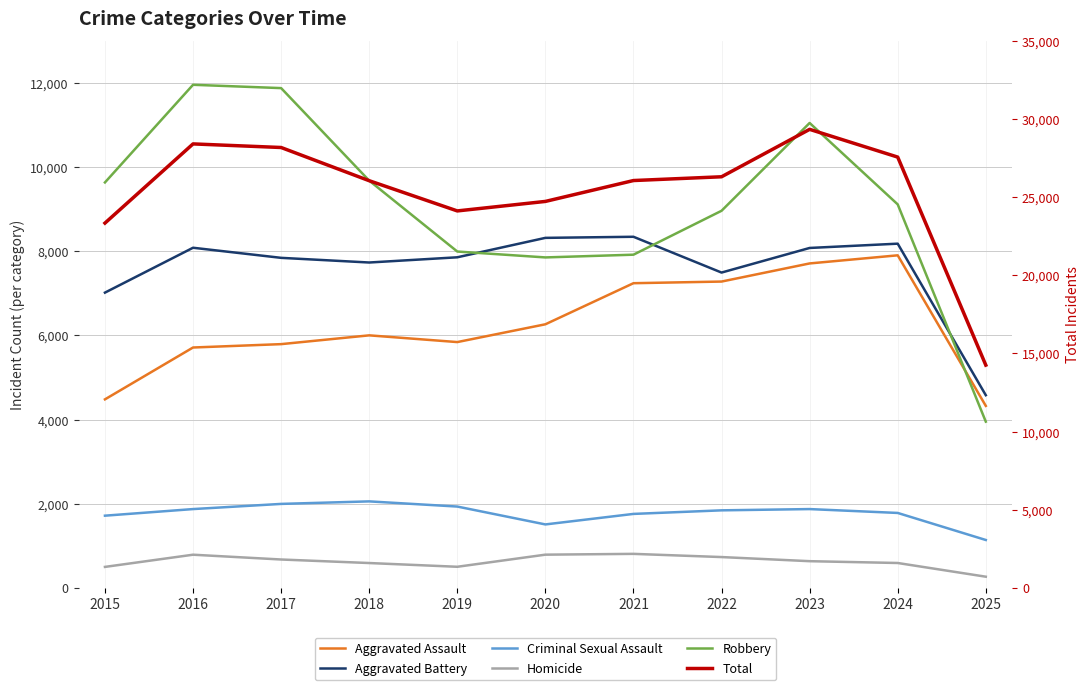

Rank the series by their maximum value, from highest to lowest.

Total, Robbery, Aggravated Battery, Aggravated Assault, Criminal Sexual Assault, Homicide